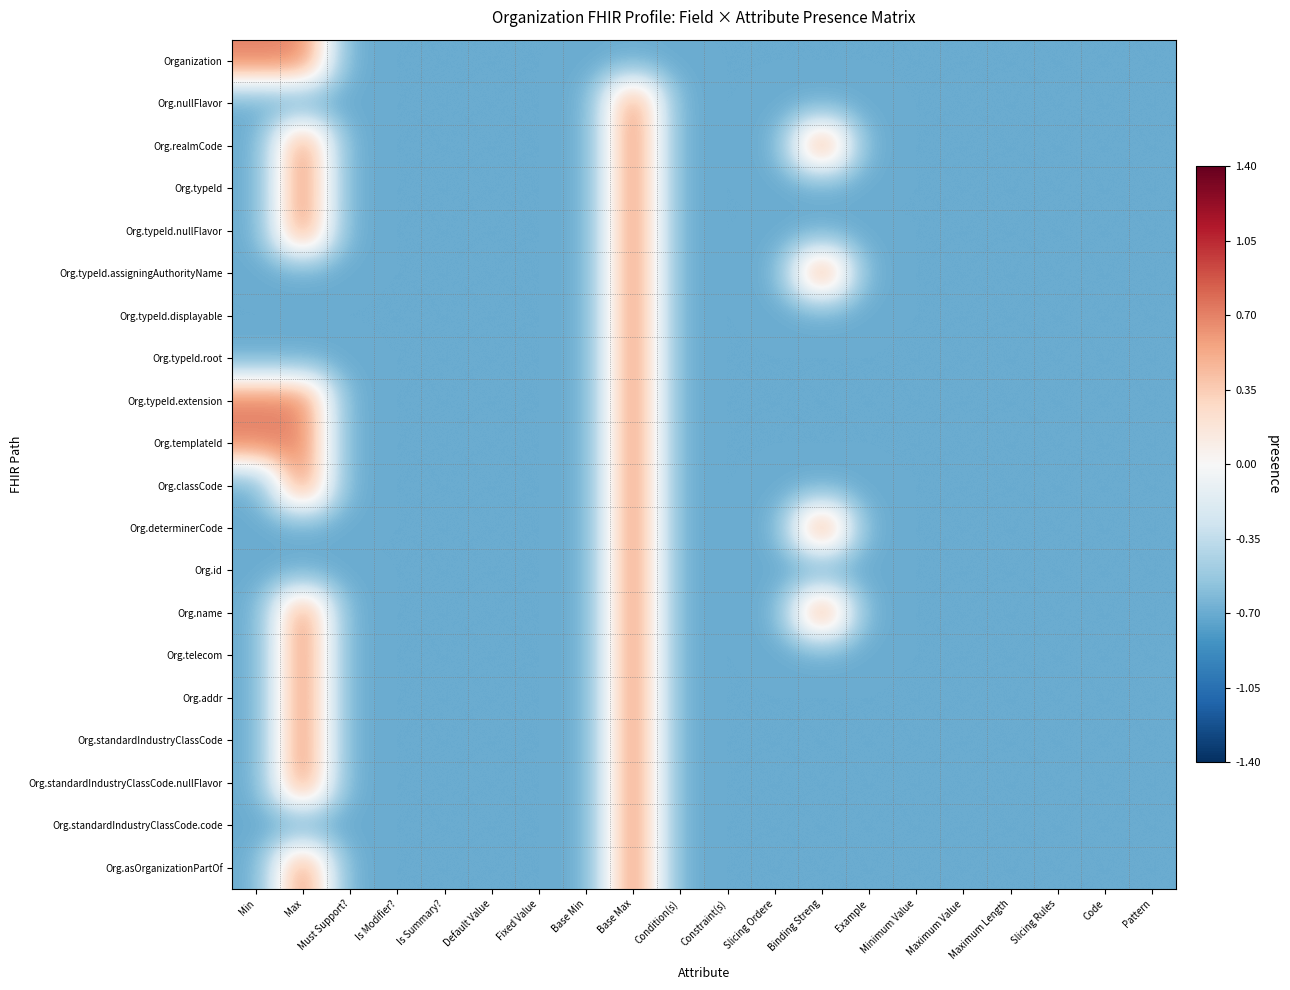

Reading left to right, transcribe all the data shown in this chart.

Organization: Min=0.7	Max=0.7	Must Support?=-0.7	Is Modifier?=-0.7	Is Summary?=-0.7	Default Value=-0.7	Fixed Value=-0.7	Base Min=-0.7	Base Max=-0.7	Condition(s)=-0.7	Constraint(s)=-0.7	Slicing Ordere=-0.7	Binding Streng=-0.7	Example=-0.7	Minimum Value=-0.7	Maximum Value=-0.7	Maximum Length=-0.7	Slicing Rules=-0.7	Code=-0.7	Pattern=-0.7
Org.nullFlavor: Min=-0.7	Max=-0.7	Must Support?=-0.7	Is Modifier?=-0.7	Is Summary?=-0.7	Default Value=-0.7	Fixed Value=-0.7	Base Min=-0.7	Base Max=0.7	Condition(s)=-0.7	Constraint(s)=-0.7	Slicing Ordere=-0.7	Binding Streng=-0.7	Example=-0.7	Minimum Value=-0.7	Maximum Value=-0.7	Maximum Length=-0.7	Slicing Rules=-0.7	Code=-0.7	Pattern=-0.7
Org.realmCode: Min=-0.7	Max=0.7	Must Support?=-0.7	Is Modifier?=-0.7	Is Summary?=-0.7	Default Value=-0.7	Fixed Value=-0.7	Base Min=-0.7	Base Max=0.7	Condition(s)=-0.7	Constraint(s)=-0.7	Slicing Ordere=-0.7	Binding Streng=0.7	Example=-0.7	Minimum Value=-0.7	Maximum Value=-0.7	Maximum Length=-0.7	Slicing Rules=-0.7	Code=-0.7	Pattern=-0.7
Org.typeId: Min=-0.7	Max=0.7	Must Support?=-0.7	Is Modifier?=-0.7	Is Summary?=-0.7	Default Value=-0.7	Fixed Value=-0.7	Base Min=-0.7	Base Max=0.7	Condition(s)=-0.7	Constraint(s)=-0.7	Slicing Ordere=-0.7	Binding Streng=-0.7	Example=-0.7	Minimum Value=-0.7	Maximum Value=-0.7	Maximum Length=-0.7	Slicing Rules=-0.7	Code=-0.7	Pattern=-0.7
Org.typeId.nullFlavor: Min=-0.7	Max=0.7	Must Support?=-0.7	Is Modifier?=-0.7	Is Summary?=-0.7	Default Value=-0.7	Fixed Value=-0.7	Base Min=-0.7	Base Max=0.7	Condition(s)=-0.7	Constraint(s)=-0.7	Slicing Ordere=-0.7	Binding Streng=-0.7	Example=-0.7	Minimum Value=-0.7	Maximum Value=-0.7	Maximum Length=-0.7	Slicing Rules=-0.7	Code=-0.7	Pattern=-0.7
Org.typeId.assigningAuthorityName: Min=-0.7	Max=-0.7	Must Support?=-0.7	Is Modifier?=-0.7	Is Summary?=-0.7	Default Value=-0.7	Fixed Value=-0.7	Base Min=-0.7	Base Max=0.7	Condition(s)=-0.7	Constraint(s)=-0.7	Slicing Ordere=-0.7	Binding Streng=0.7	Example=-0.7	Minimum Value=-0.7	Maximum Value=-0.7	Maximum Length=-0.7	Slicing Rules=-0.7	Code=-0.7	Pattern=-0.7
Org.typeId.displayable: Min=-0.7	Max=-0.7	Must Support?=-0.7	Is Modifier?=-0.7	Is Summary?=-0.7	Default Value=-0.7	Fixed Value=-0.7	Base Min=-0.7	Base Max=0.7	Condition(s)=-0.7	Constraint(s)=-0.7	Slicing Ordere=-0.7	Binding Streng=-0.7	Example=-0.7	Minimum Value=-0.7	Maximum Value=-0.7	Maximum Length=-0.7	Slicing Rules=-0.7	Code=-0.7	Pattern=-0.7
Org.typeId.root: Min=-0.7	Max=-0.7	Must Support?=-0.7	Is Modifier?=-0.7	Is Summary?=-0.7	Default Value=-0.7	Fixed Value=-0.7	Base Min=-0.7	Base Max=0.7	Condition(s)=-0.7	Constraint(s)=-0.7	Slicing Ordere=-0.7	Binding Streng=-0.7	Example=-0.7	Minimum Value=-0.7	Maximum Value=-0.7	Maximum Length=-0.7	Slicing Rules=-0.7	Code=-0.7	Pattern=-0.7
Org.typeId.extension: Min=0.7	Max=0.7	Must Support?=-0.7	Is Modifier?=-0.7	Is Summary?=-0.7	Default Value=-0.7	Fixed Value=-0.7	Base Min=-0.7	Base Max=0.7	Condition(s)=-0.7	Constraint(s)=-0.7	Slicing Ordere=-0.7	Binding Streng=-0.7	Example=-0.7	Minimum Value=-0.7	Maximum Value=-0.7	Maximum Length=-0.7	Slicing Rules=-0.7	Code=-0.7	Pattern=-0.7
Org.templateId: Min=0.7	Max=0.7	Must Support?=-0.7	Is Modifier?=-0.7	Is Summary?=-0.7	Default Value=-0.7	Fixed Value=-0.7	Base Min=-0.7	Base Max=0.7	Condition(s)=-0.7	Constraint(s)=-0.7	Slicing Ordere=-0.7	Binding Streng=-0.7	Example=-0.7	Minimum Value=-0.7	Maximum Value=-0.7	Maximum Length=-0.7	Slicing Rules=-0.7	Code=-0.7	Pattern=-0.7
Org.classCode: Min=-0.7	Max=0.7	Must Support?=-0.7	Is Modifier?=-0.7	Is Summary?=-0.7	Default Value=-0.7	Fixed Value=-0.7	Base Min=-0.7	Base Max=0.7	Condition(s)=-0.7	Constraint(s)=-0.7	Slicing Ordere=-0.7	Binding Streng=-0.7	Example=-0.7	Minimum Value=-0.7	Maximum Value=-0.7	Maximum Length=-0.7	Slicing Rules=-0.7	Code=-0.7	Pattern=-0.7
Org.determinerCode: Min=-0.7	Max=-0.7	Must Support?=-0.7	Is Modifier?=-0.7	Is Summary?=-0.7	Default Value=-0.7	Fixed Value=-0.7	Base Min=-0.7	Base Max=0.7	Condition(s)=-0.7	Constraint(s)=-0.7	Slicing Ordere=-0.7	Binding Streng=0.7	Example=-0.7	Minimum Value=-0.7	Maximum Value=-0.7	Maximum Length=-0.7	Slicing Rules=-0.7	Code=-0.7	Pattern=-0.7
Org.id: Min=-0.7	Max=-0.7	Must Support?=-0.7	Is Modifier?=-0.7	Is Summary?=-0.7	Default Value=-0.7	Fixed Value=-0.7	Base Min=-0.7	Base Max=0.7	Condition(s)=-0.7	Constraint(s)=-0.7	Slicing Ordere=-0.7	Binding Streng=-0.7	Example=-0.7	Minimum Value=-0.7	Maximum Value=-0.7	Maximum Length=-0.7	Slicing Rules=-0.7	Code=-0.7	Pattern=-0.7
Org.name: Min=-0.7	Max=0.7	Must Support?=-0.7	Is Modifier?=-0.7	Is Summary?=-0.7	Default Value=-0.7	Fixed Value=-0.7	Base Min=-0.7	Base Max=0.7	Condition(s)=-0.7	Constraint(s)=-0.7	Slicing Ordere=-0.7	Binding Streng=0.7	Example=-0.7	Minimum Value=-0.7	Maximum Value=-0.7	Maximum Length=-0.7	Slicing Rules=-0.7	Code=-0.7	Pattern=-0.7
Org.telecom: Min=-0.7	Max=0.7	Must Support?=-0.7	Is Modifier?=-0.7	Is Summary?=-0.7	Default Value=-0.7	Fixed Value=-0.7	Base Min=-0.7	Base Max=0.7	Condition(s)=-0.7	Constraint(s)=-0.7	Slicing Ordere=-0.7	Binding Streng=-0.7	Example=-0.7	Minimum Value=-0.7	Maximum Value=-0.7	Maximum Length=-0.7	Slicing Rules=-0.7	Code=-0.7	Pattern=-0.7
Org.addr: Min=-0.7	Max=0.7	Must Support?=-0.7	Is Modifier?=-0.7	Is Summary?=-0.7	Default Value=-0.7	Fixed Value=-0.7	Base Min=-0.7	Base Max=0.7	Condition(s)=-0.7	Constraint(s)=-0.7	Slicing Ordere=-0.7	Binding Streng=-0.7	Example=-0.7	Minimum Value=-0.7	Maximum Value=-0.7	Maximum Length=-0.7	Slicing Rules=-0.7	Code=-0.7	Pattern=-0.7
Org.standardIndustryClassCode: Min=-0.7	Max=0.7	Must Support?=-0.7	Is Modifier?=-0.7	Is Summary?=-0.7	Default Value=-0.7	Fixed Value=-0.7	Base Min=-0.7	Base Max=0.7	Condition(s)=-0.7	Constraint(s)=-0.7	Slicing Ordere=-0.7	Binding Streng=-0.7	Example=-0.7	Minimum Value=-0.7	Maximum Value=-0.7	Maximum Length=-0.7	Slicing Rules=-0.7	Code=-0.7	Pattern=-0.7
Org.standardIndustryClassCode.nullFlavor: Min=-0.7	Max=0.7	Must Support?=-0.7	Is Modifier?=-0.7	Is Summary?=-0.7	Default Value=-0.7	Fixed Value=-0.7	Base Min=-0.7	Base Max=0.7	Condition(s)=-0.7	Constraint(s)=-0.7	Slicing Ordere=-0.7	Binding Streng=-0.7	Example=-0.7	Minimum Value=-0.7	Maximum Value=-0.7	Maximum Length=-0.7	Slicing Rules=-0.7	Code=-0.7	Pattern=-0.7
Org.standardIndustryClassCode.code: Min=-0.7	Max=-0.7	Must Support?=-0.7	Is Modifier?=-0.7	Is Summary?=-0.7	Default Value=-0.7	Fixed Value=-0.7	Base Min=-0.7	Base Max=0.7	Condition(s)=-0.7	Constraint(s)=-0.7	Slicing Ordere=-0.7	Binding Streng=-0.7	Example=-0.7	Minimum Value=-0.7	Maximum Value=-0.7	Maximum Length=-0.7	Slicing Rules=-0.7	Code=-0.7	Pattern=-0.7
Org.asOrganizationPartOf: Min=-0.7	Max=0.7	Must Support?=-0.7	Is Modifier?=-0.7	Is Summary?=-0.7	Default Value=-0.7	Fixed Value=-0.7	Base Min=-0.7	Base Max=0.7	Condition(s)=-0.7	Constraint(s)=-0.7	Slicing Ordere=-0.7	Binding Streng=-0.7	Example=-0.7	Minimum Value=-0.7	Maximum Value=-0.7	Maximum Length=-0.7	Slicing Rules=-0.7	Code=-0.7	Pattern=-0.7